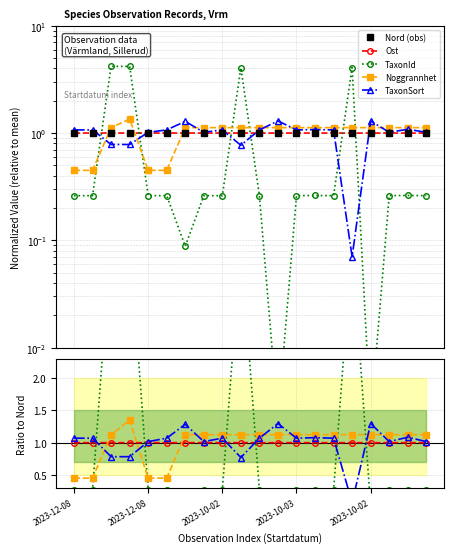

At which label does TaxonId reach its minimum?

2023-10-02